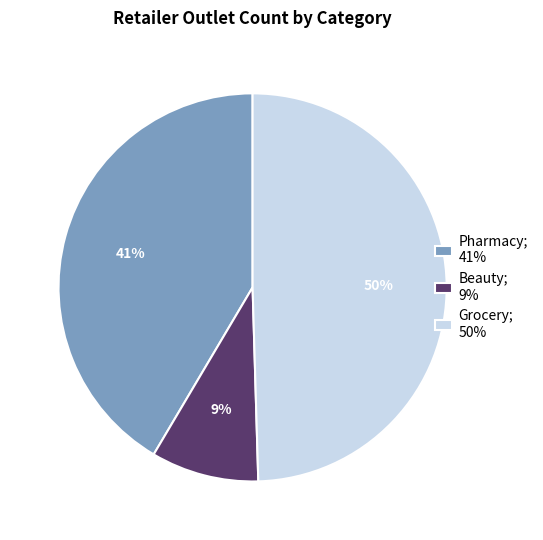

Is it true that Pharmacy; 41% is 47% of the pie?

False